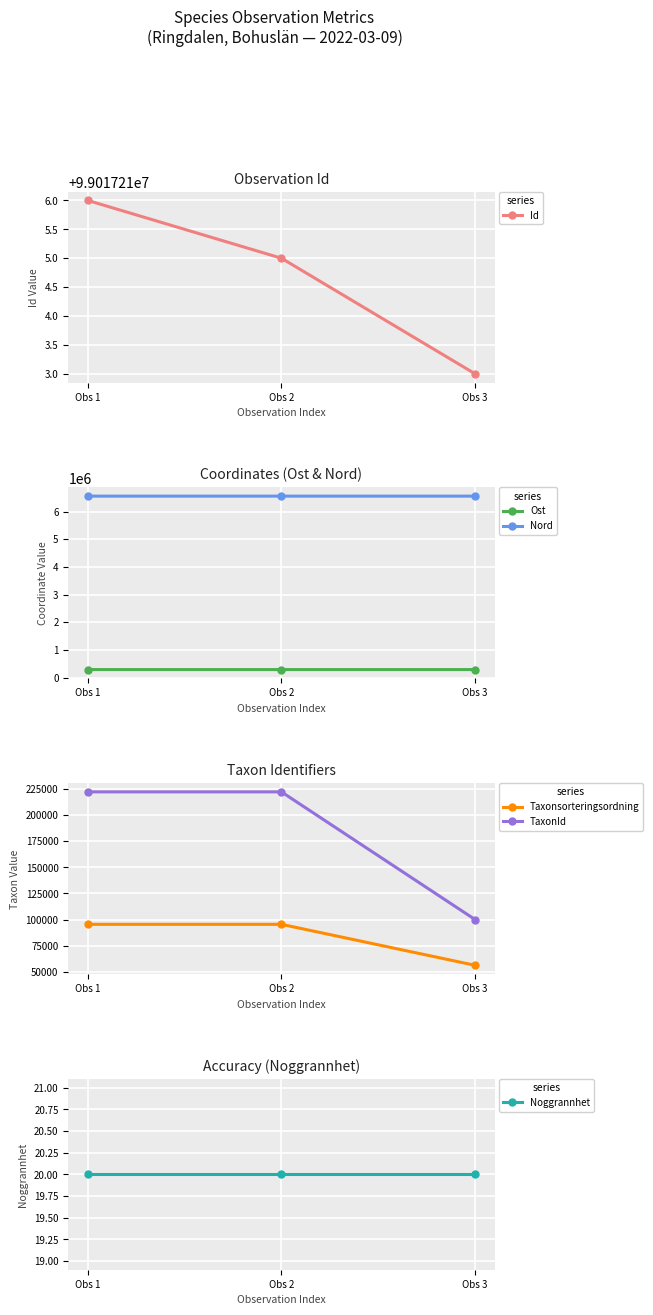

What are all the series names shown in the legend?

Id, Ost, Nord, Taxonsorteringsordning, TaxonId, Noggrannhet